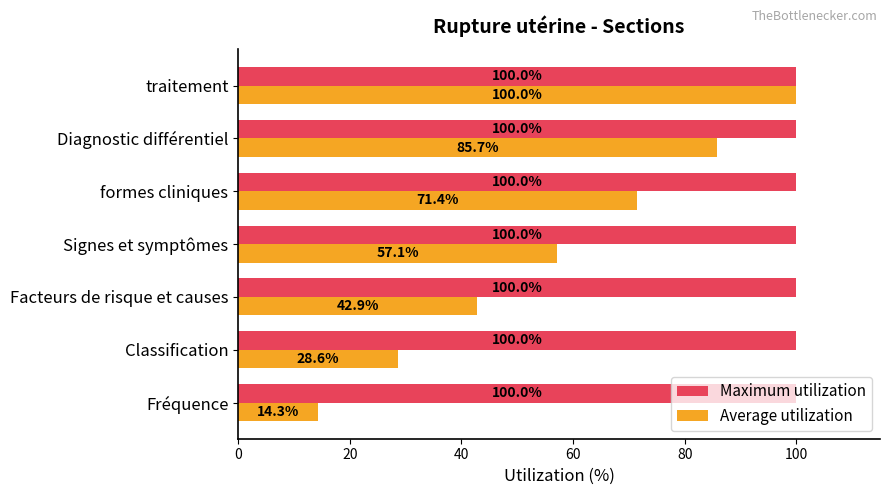

The value of Maximum utilization at Diagnostic différentiel is 54.6. True or false?

False